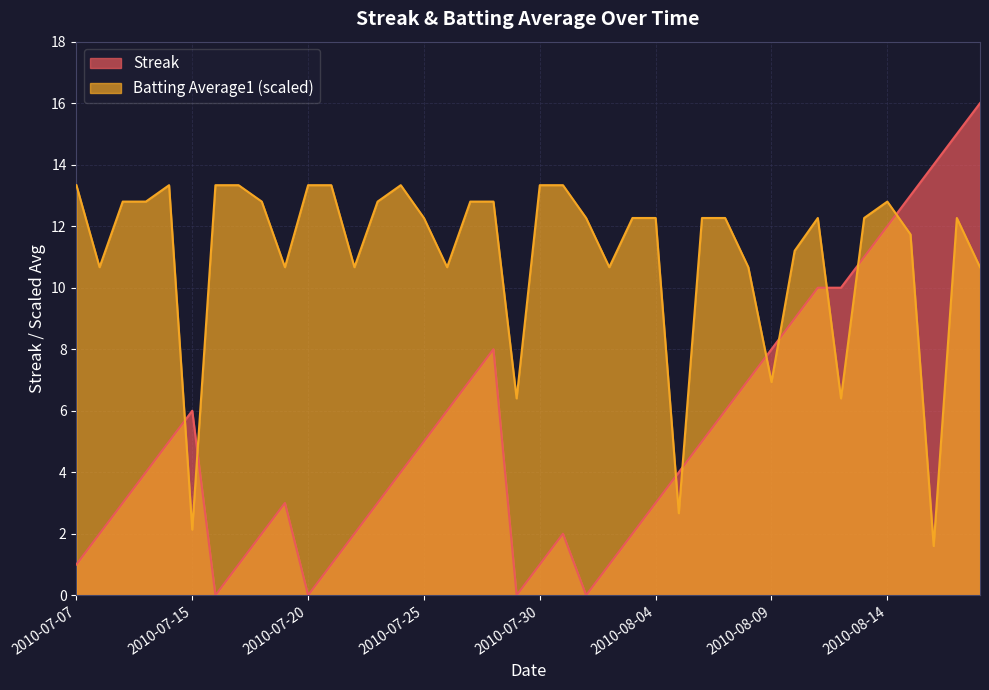

Reading left to right, extract all data points from this chart.

Streak: 2010-07-07=1.0	2010-07-08=2.0	2010-07-09=3.0	2010-07-10=4.0	2010-07-11=5.0	2010-07-15=6.0	2010-07-16=0.0	2010-07-17=1.0	2010-07-18=2.0	2010-07-19=3.0	2010-07-20=0.0	2010-07-21=1.0	2010-07-22=2.0	2010-07-23=3.0	2010-07-24=4.0	2010-07-25=5.0	2010-07-26=6.0	2010-07-27=7.0	2010-07-28=8.0	2010-07-29=0.0	2010-07-30=1.0	2010-07-31=2.0	2010-08-01=0.0	2010-08-02=1.0	2010-08-03=2.0	2010-08-04=3.0	2010-08-05=4.0	2010-08-06=5.0	2010-08-07=6.0	2010-08-08=7.0	2010-08-09=8.0	2010-08-10=9.0	2010-08-11=10.0	2010-08-12=10.0	2010-08-13=11.0	2010-08-14=12.0	2010-08-15=13.0	2010-08-16=14.0	2010-08-17=15.0	2010-08-18=16.0
Batting Average1: 2010-07-07=13.3	2010-07-08=10.7	2010-07-09=12.8	2010-07-10=12.8	2010-07-11=13.3	2010-07-15=2.1	2010-07-16=13.3	2010-07-17=13.3	2010-07-18=12.8	2010-07-19=10.7	2010-07-20=13.3	2010-07-21=13.3	2010-07-22=10.7	2010-07-23=12.8	2010-07-24=13.3	2010-07-25=12.3	2010-07-26=10.7	2010-07-27=12.8	2010-07-28=12.8	2010-07-29=6.4	2010-07-30=13.3	2010-07-31=13.3	2010-08-01=12.3	2010-08-02=10.7	2010-08-03=12.3	2010-08-04=12.3	2010-08-05=2.7	2010-08-06=12.3	2010-08-07=12.3	2010-08-08=10.7	2010-08-09=6.9	2010-08-10=11.2	2010-08-11=12.3	2010-08-12=6.4	2010-08-13=12.3	2010-08-14=12.8	2010-08-15=11.7	2010-08-16=1.6	2010-08-17=12.3	2010-08-18=10.7